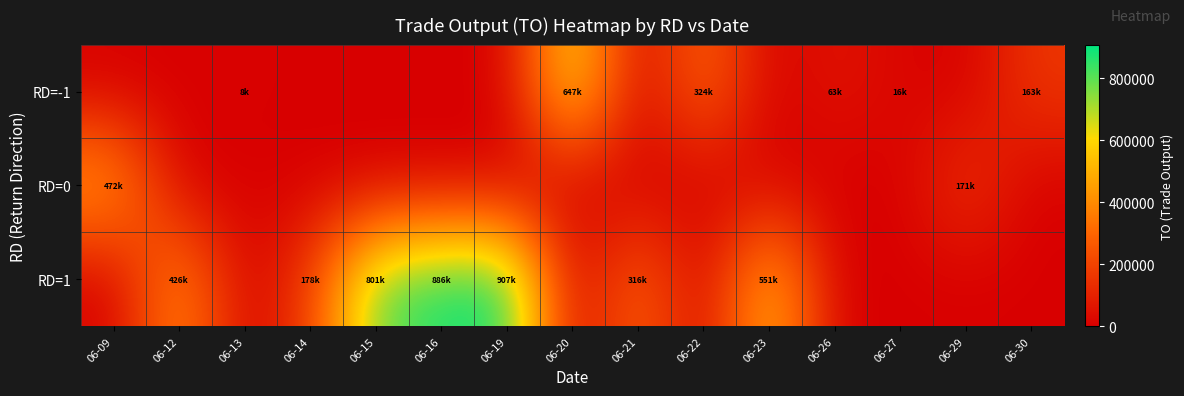

At how many categories does at least one series exceed 706712?

3